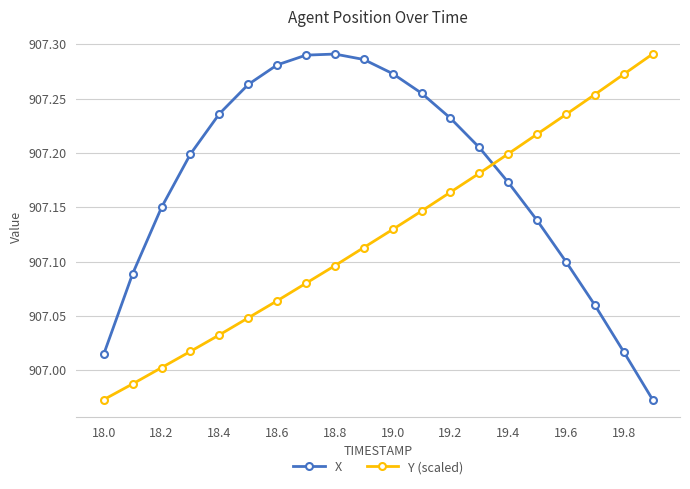

How many values in the Y (scaled) series are below 907?

2